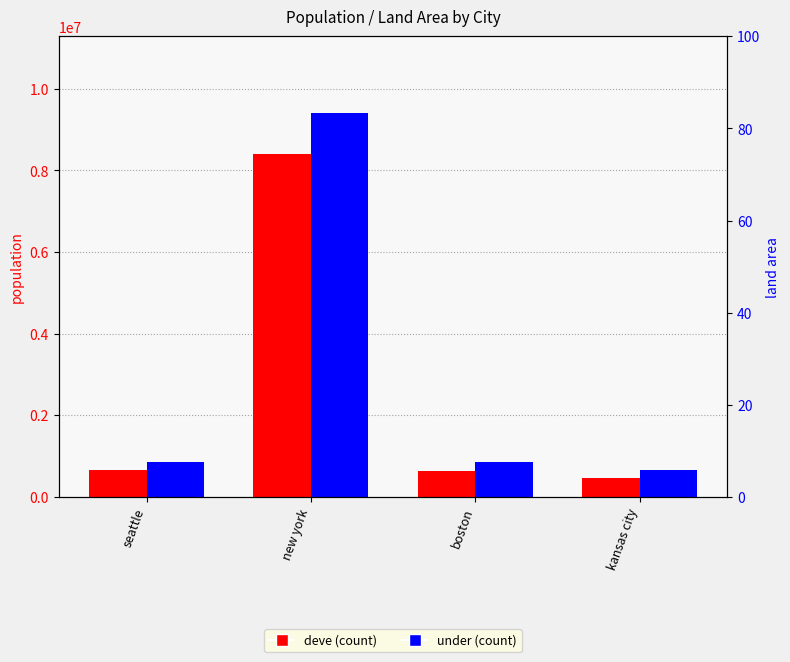

What are all the series names shown in the legend?

deve, under